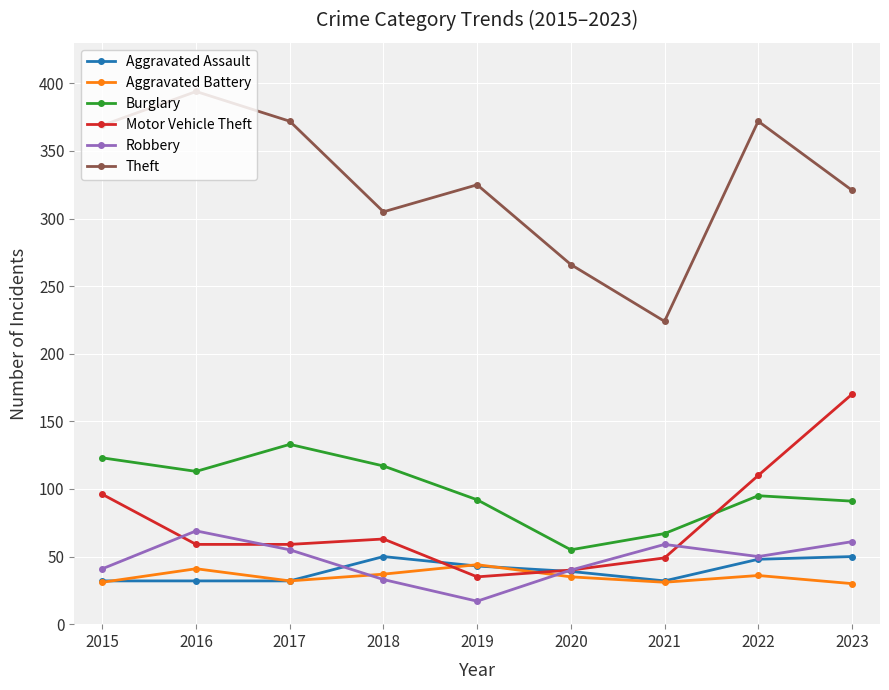

Which series has the widest spread of values?

Theft